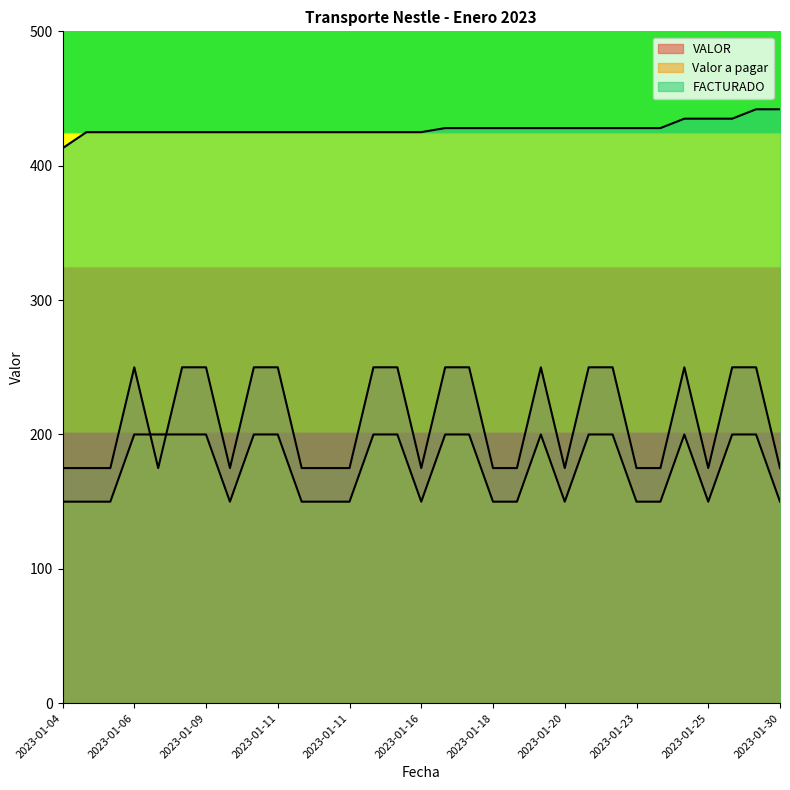

How many values in the FACTURADO series exceed 425?

15